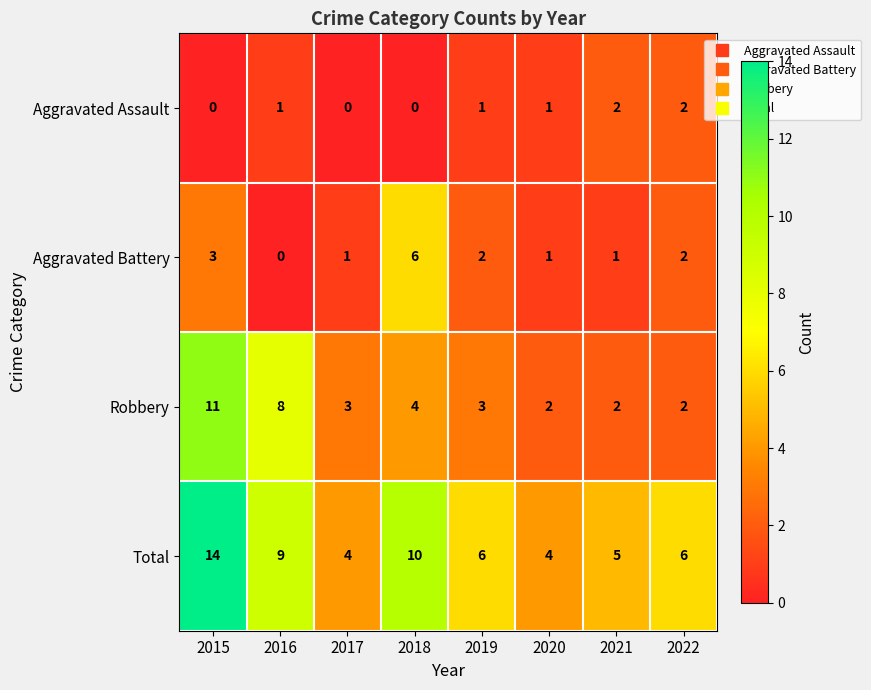

List the series in order of their overall mean, lowest first.

Aggravated Assault, Aggravated Battery, Robbery, Total